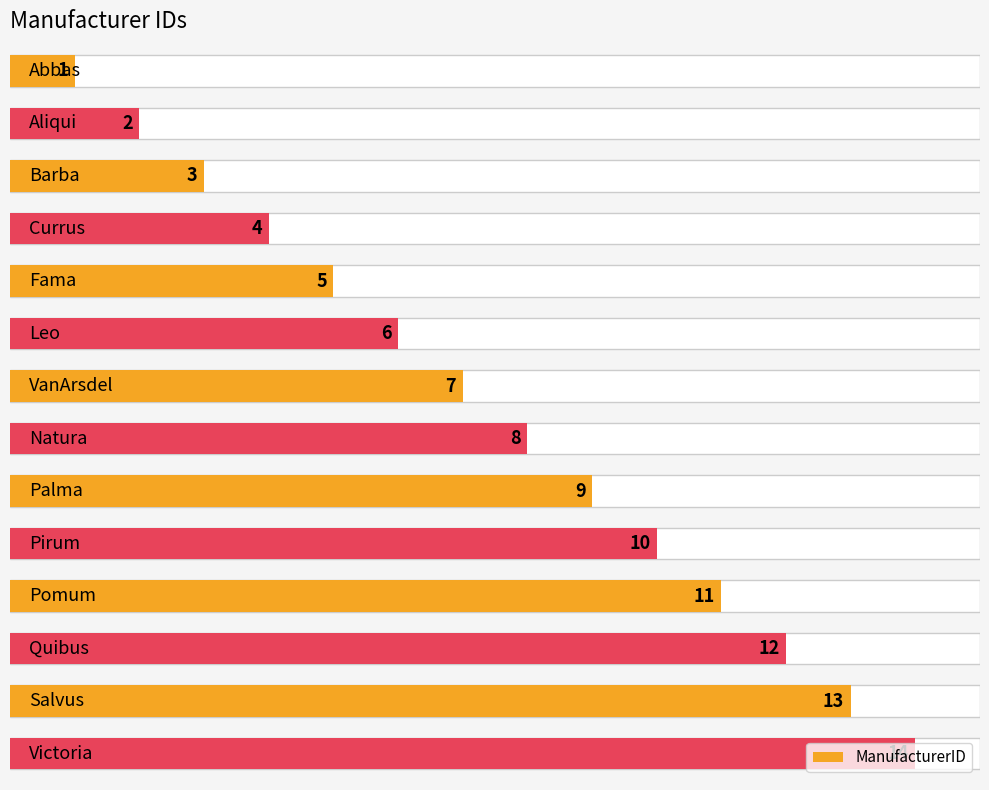

What is the value of the 5th bar from the left?

5